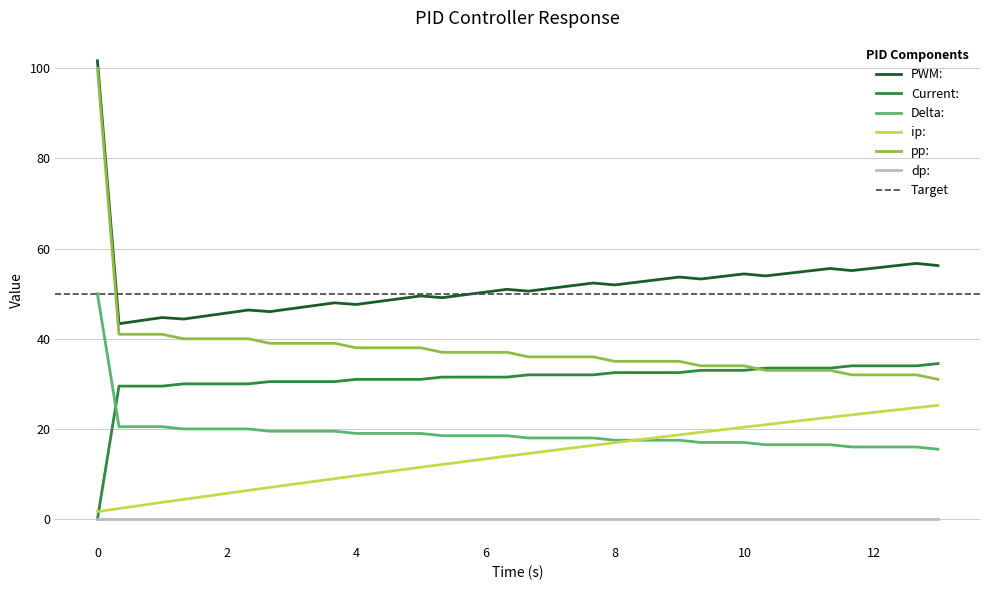

True or false: PWM: and Delta: cross at least once.

False